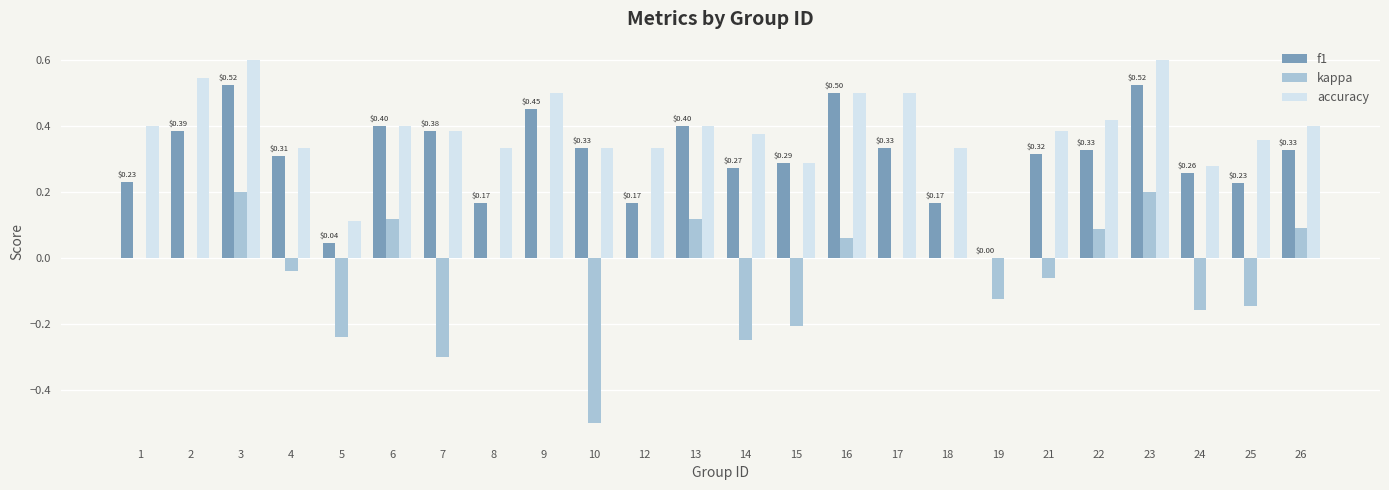

Is the value of kappa at 15 greater than the value of f1 at 17?

No